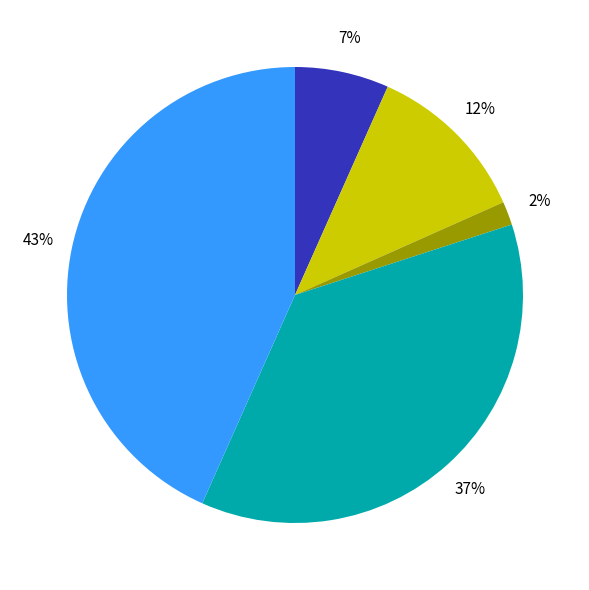

Does any single category account for the majority?

No